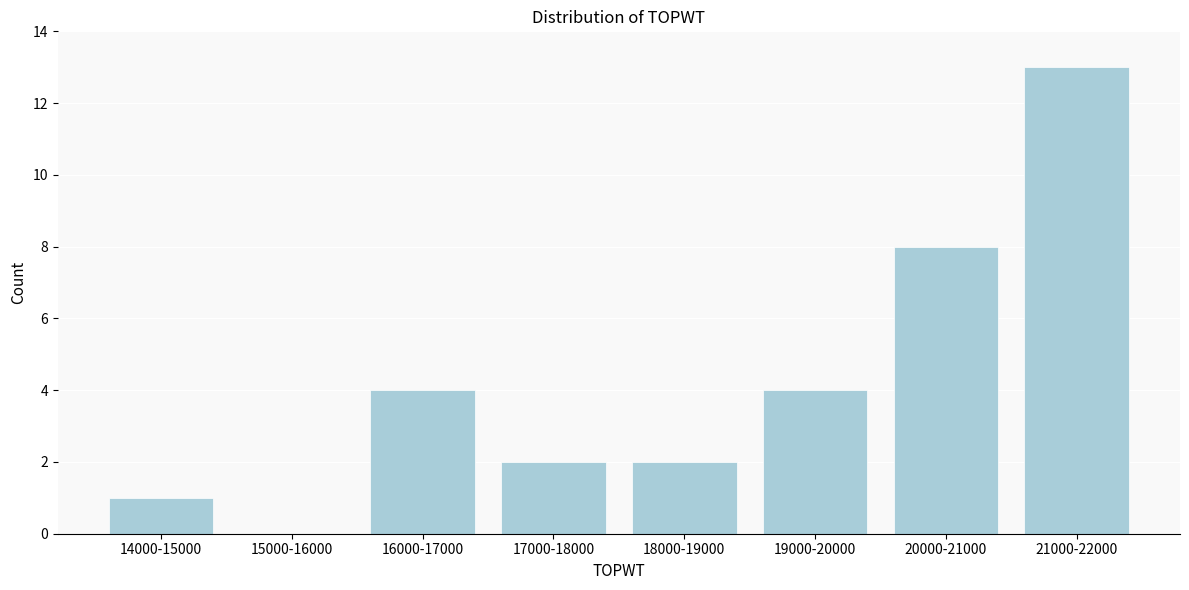

Reading left to right, list all the values displayed in this chart.

14000-15000=1	15000-16000=0	16000-17000=4	17000-18000=2	18000-19000=2	19000-20000=4	20000-21000=8	21000-22000=13